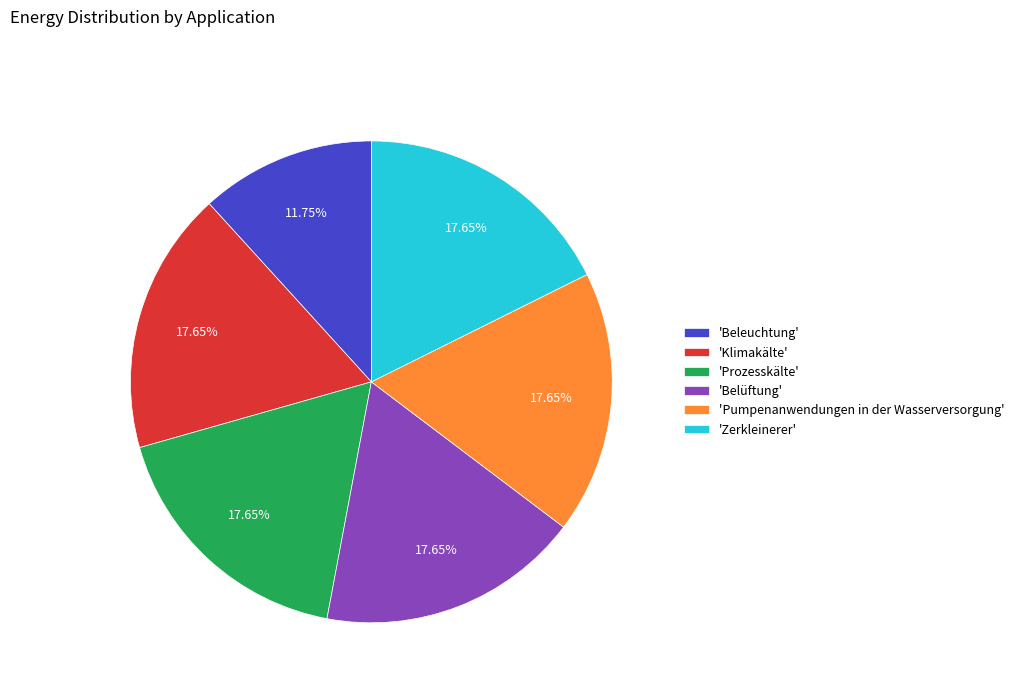

Do 'Prozesskälte' and 'Pumpenanwendungen in der Wasserversorgung' together represent more than half of the pie?

No